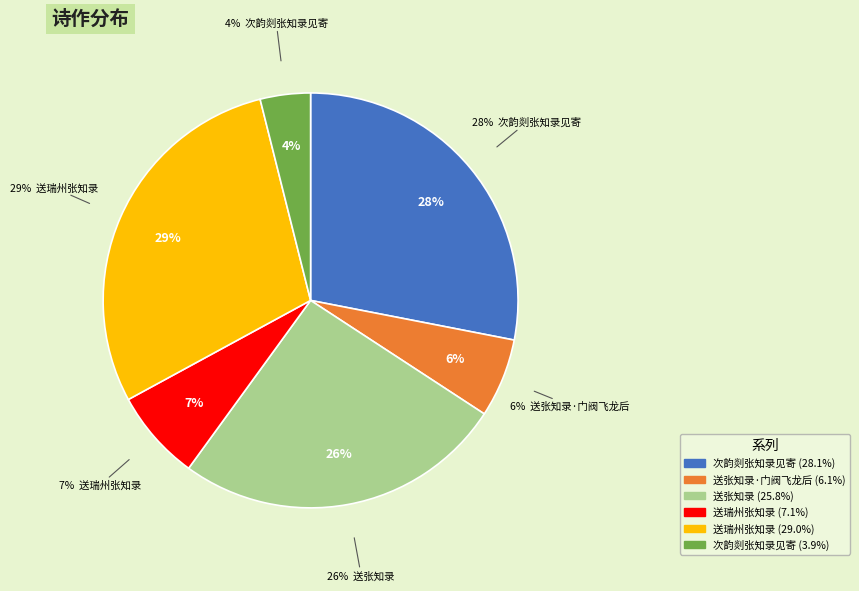

Is there any slice that represents more than half of the pie?

No